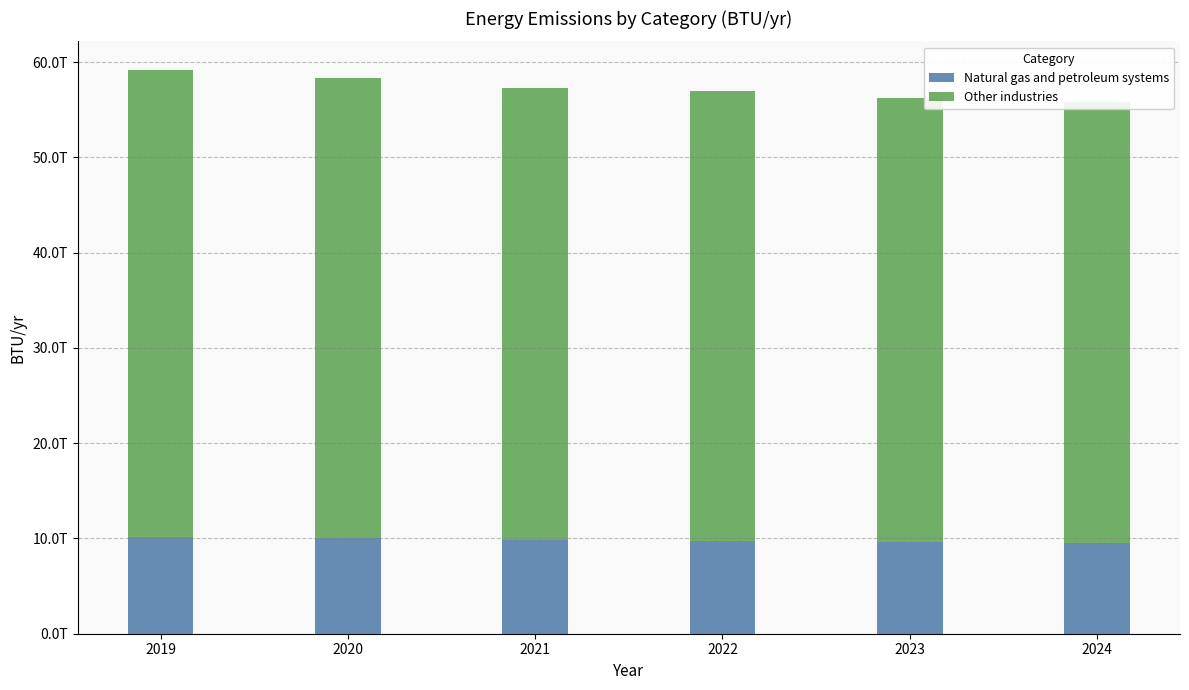

What is the value of the Other industries bar at the 6th from the left?

46235733222574.3